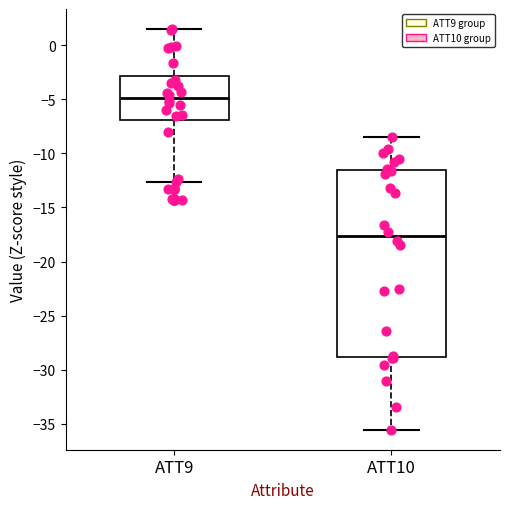

Where is the lower edge of the box for ATT9 on the y-axis? The values are not printed on the chart, so give them approximately, as read against the axis.

-7.0